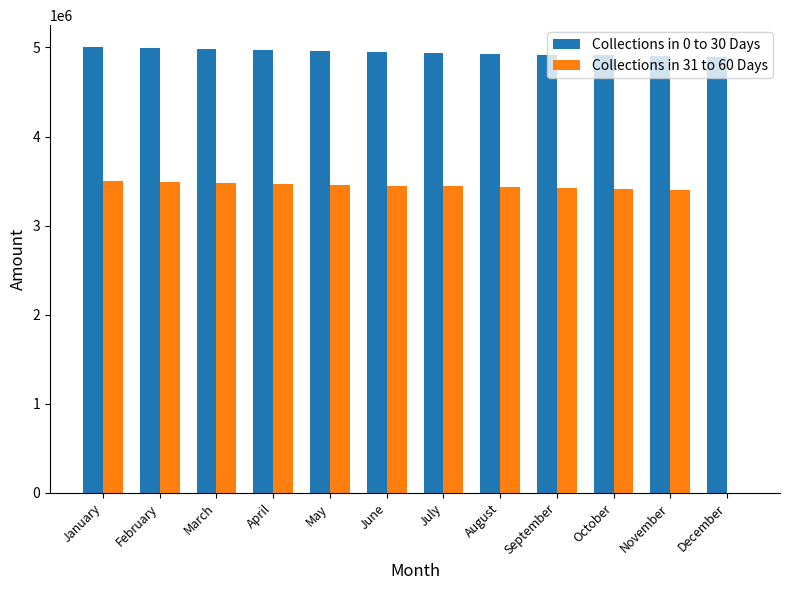

True or false: Collections in 31 to 60 Days has a value of 3430000 at August.

True